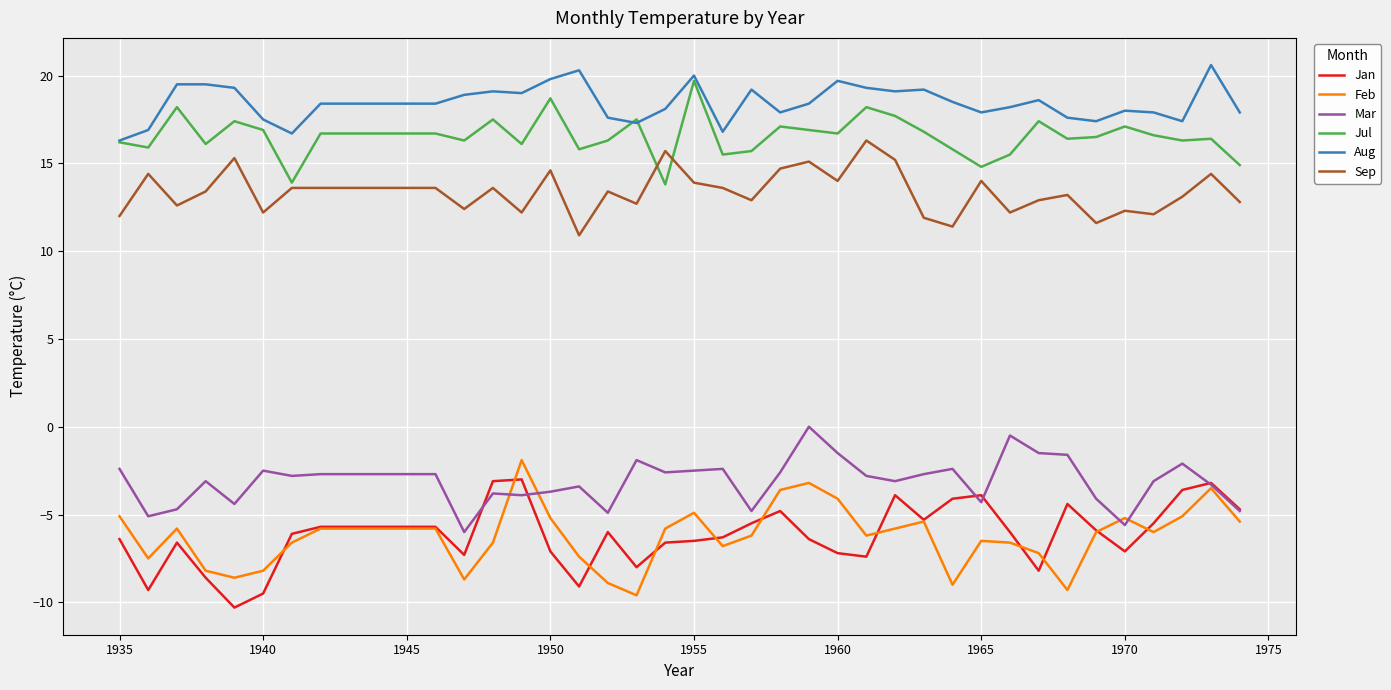

In Sep, how many points are lower than both neighbors (excluding endpoints)?

12